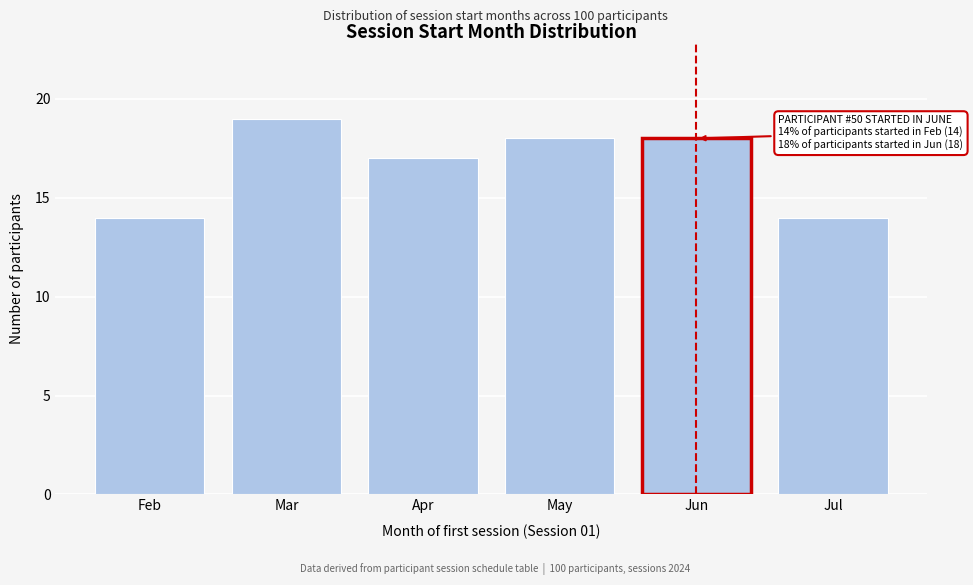

Reading left to right, transcribe all the data shown in this chart.

14	19	17	18	18	14